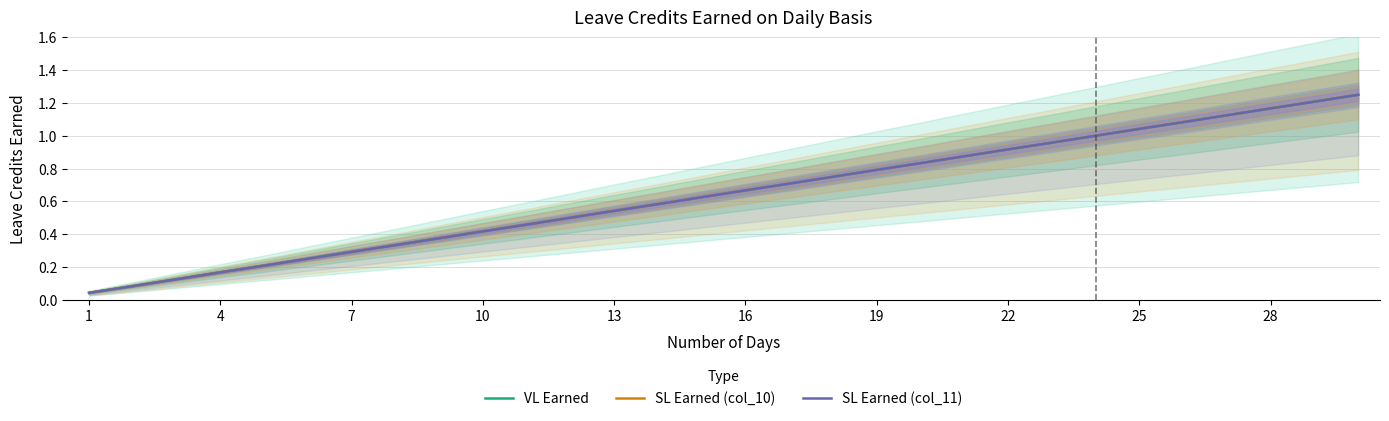

Rank the series at 28 from lowest to highest value.

VL Earned, SL Earned (col_10), SL Earned (col_11)